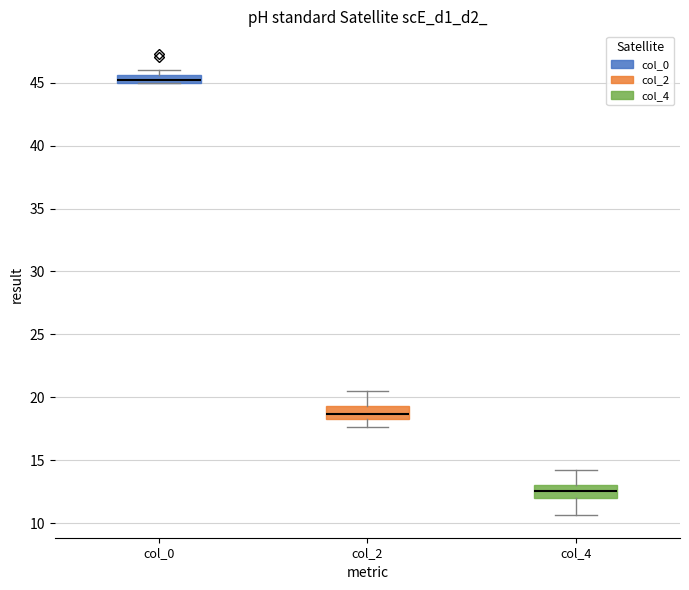

Which box has the highest median line?

col_0